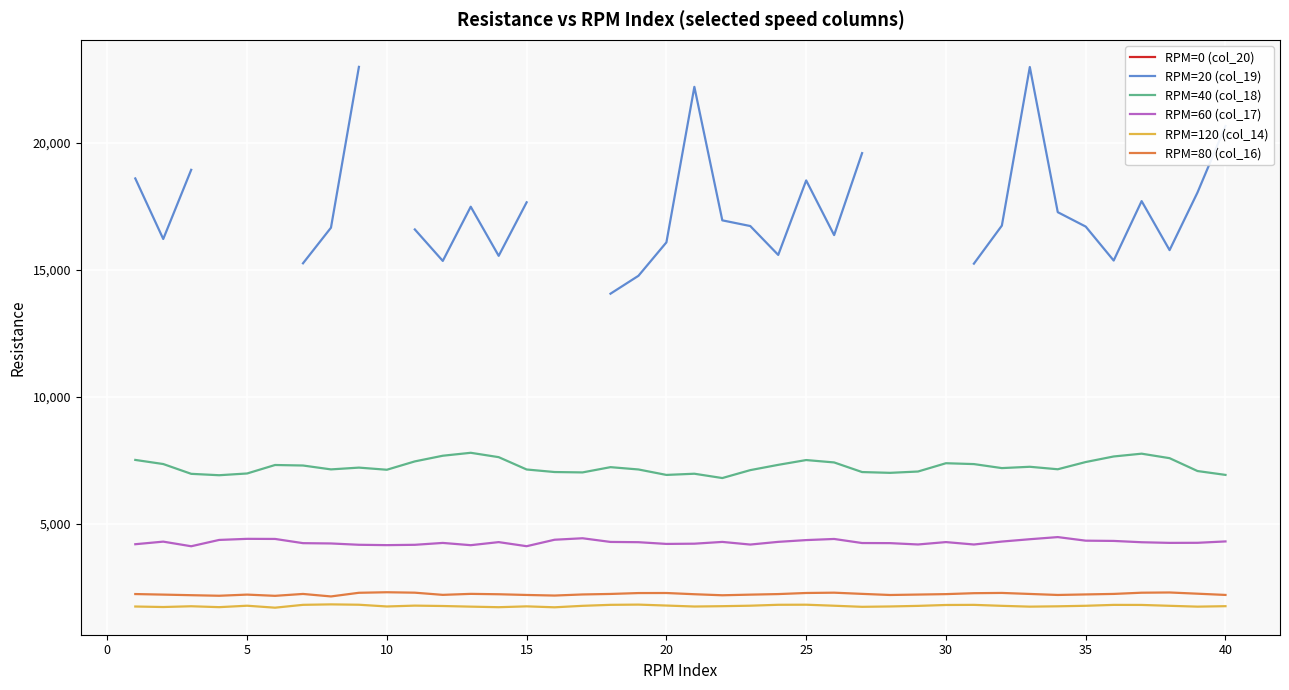

What is the lowest value of the RPM=120 (col_14) series?

1693